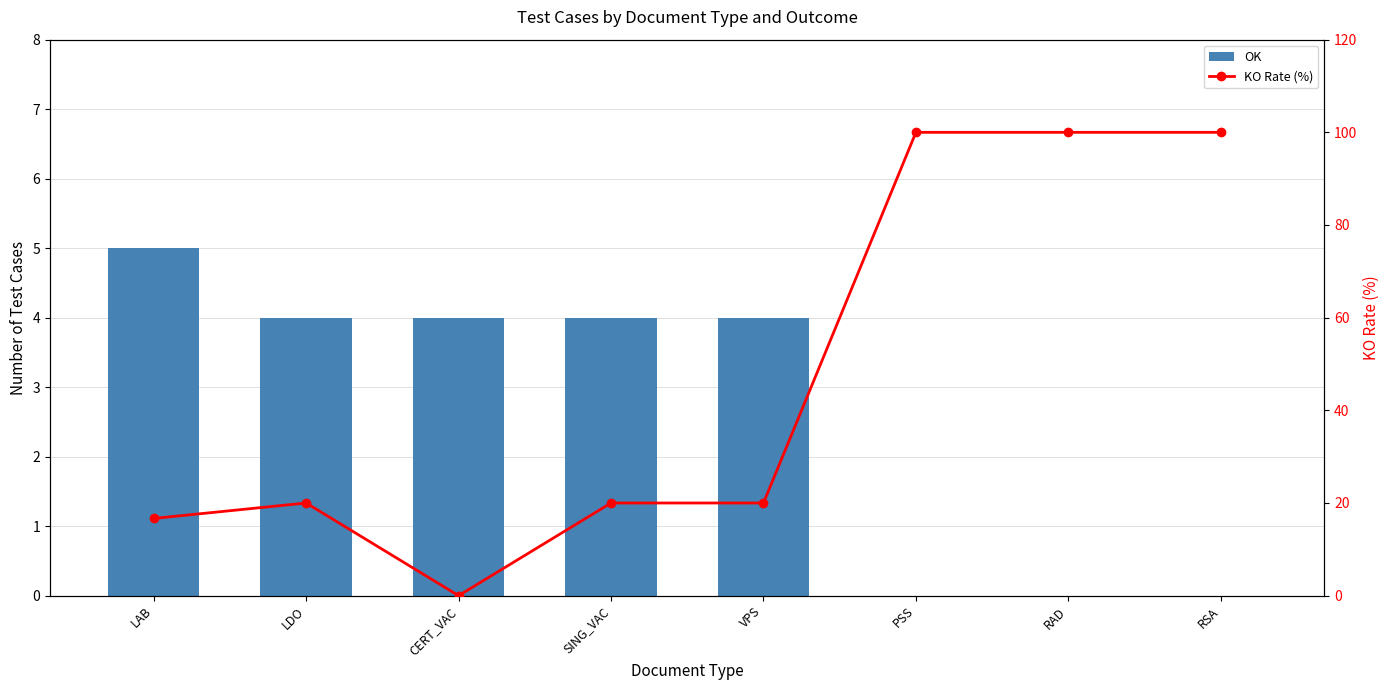

The value of KO Rate (%) at CERT_VAC is 0.0. True or false?

True